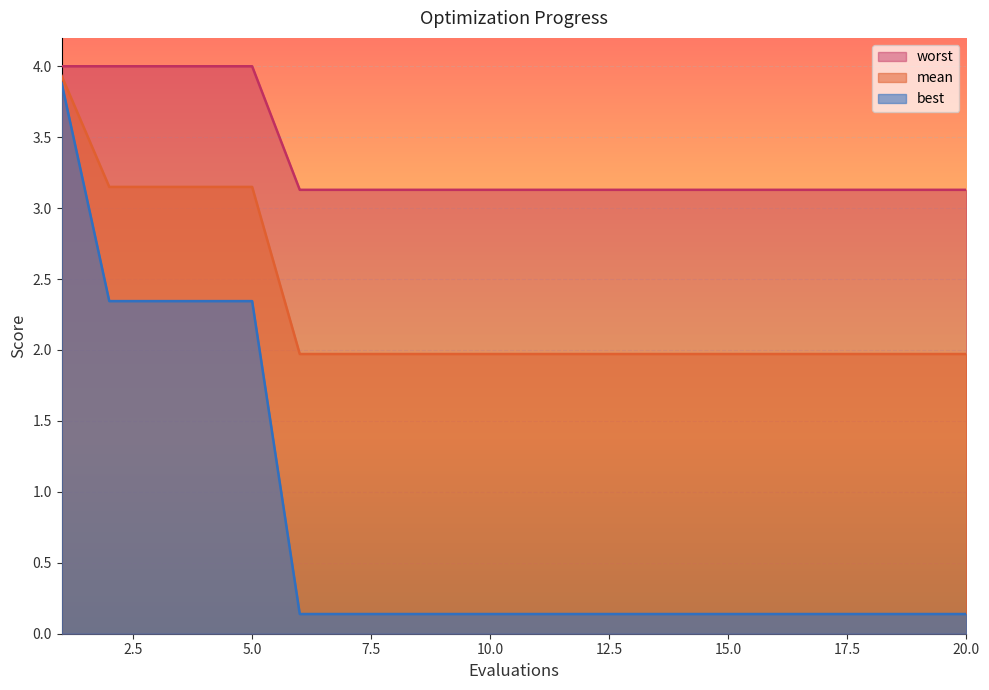

What is the total value across all series at 15.0?

5.2